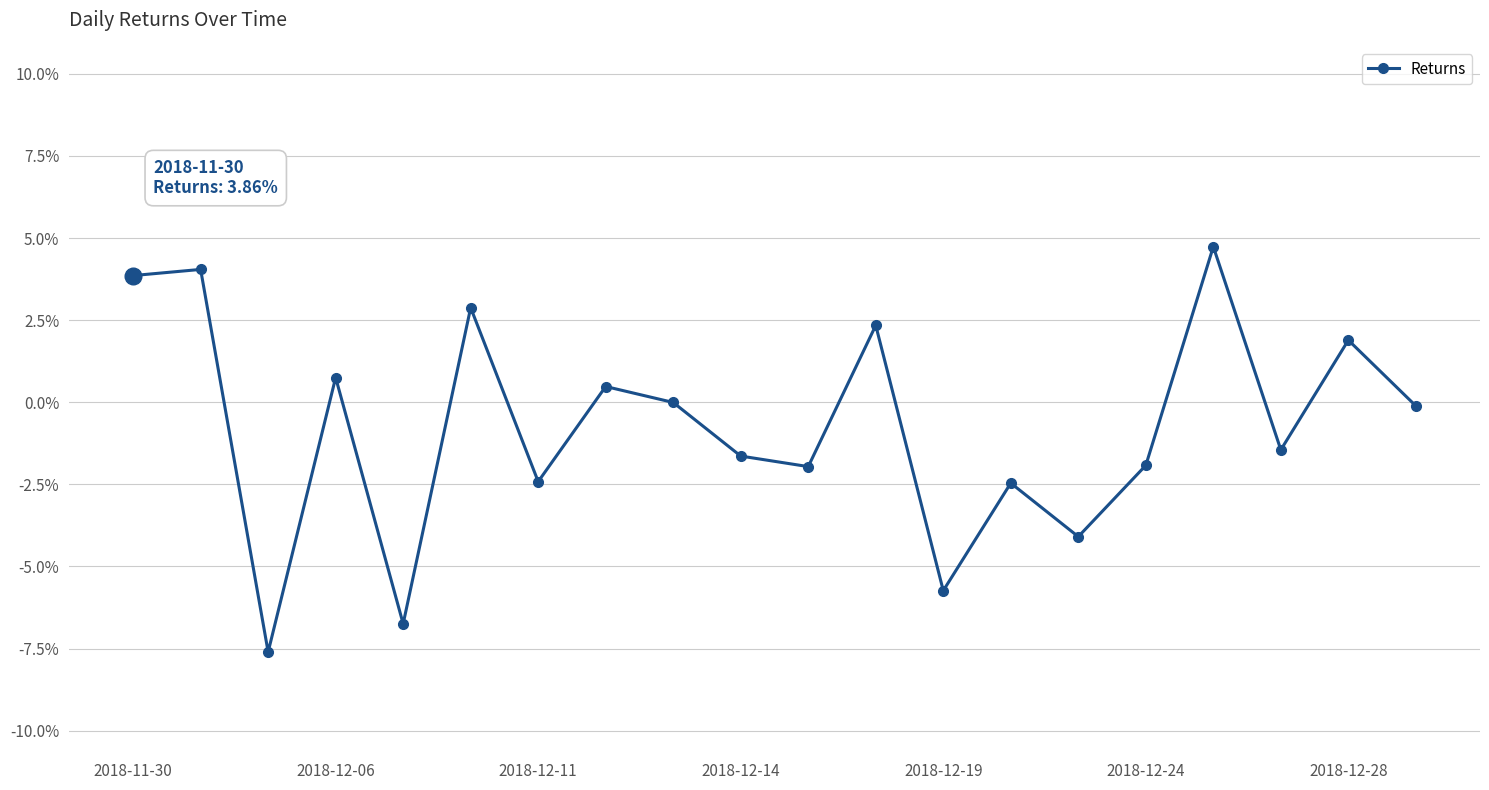

What is the maximum value shown in the chart?

4.7